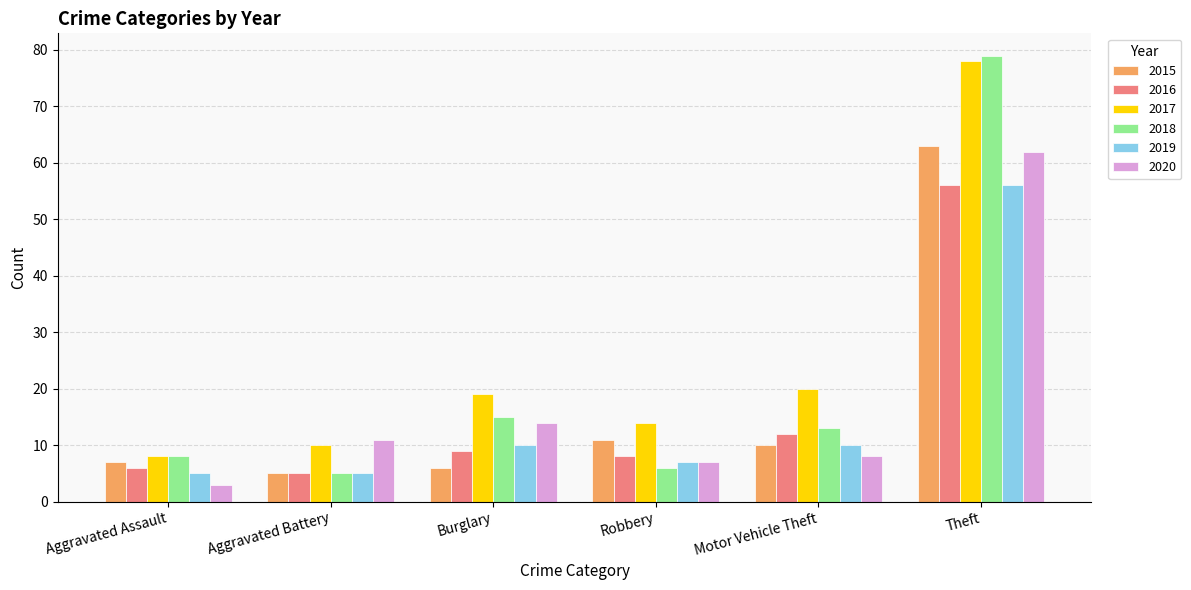

Reading right to left, transcribe all the data shown in this chart.

2015: 63	10	11	6	5	7
2016: 56	12	8	9	5	6
2017: 78	20	14	19	10	8
2018: 79	13	6	15	5	8
2019: 56	10	7	10	5	5
2020: 62	8	7	14	11	3